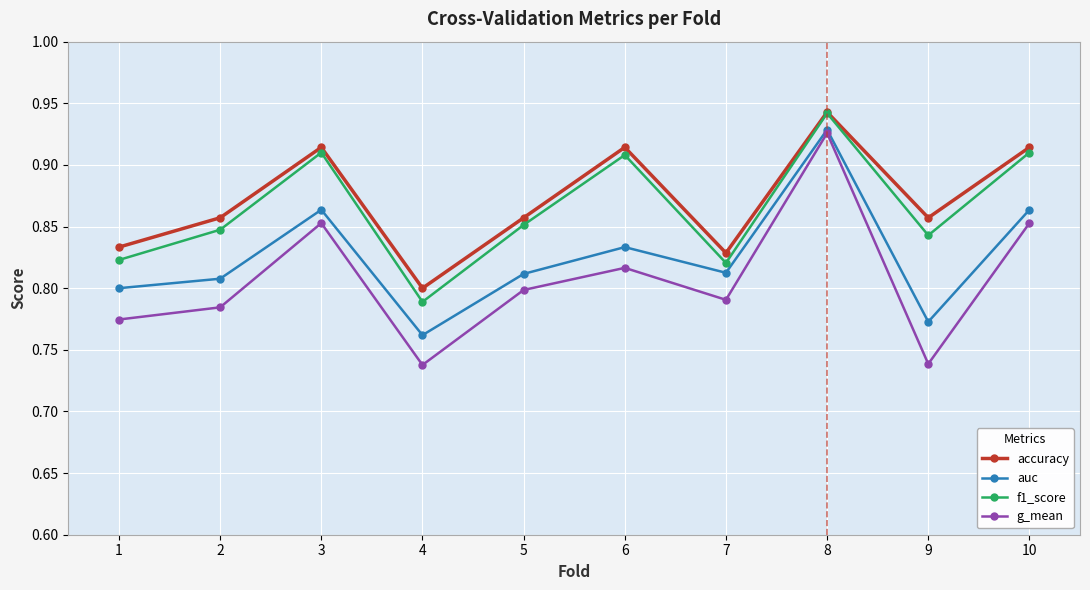

Which category has the lowest value in the f1_score series?

4